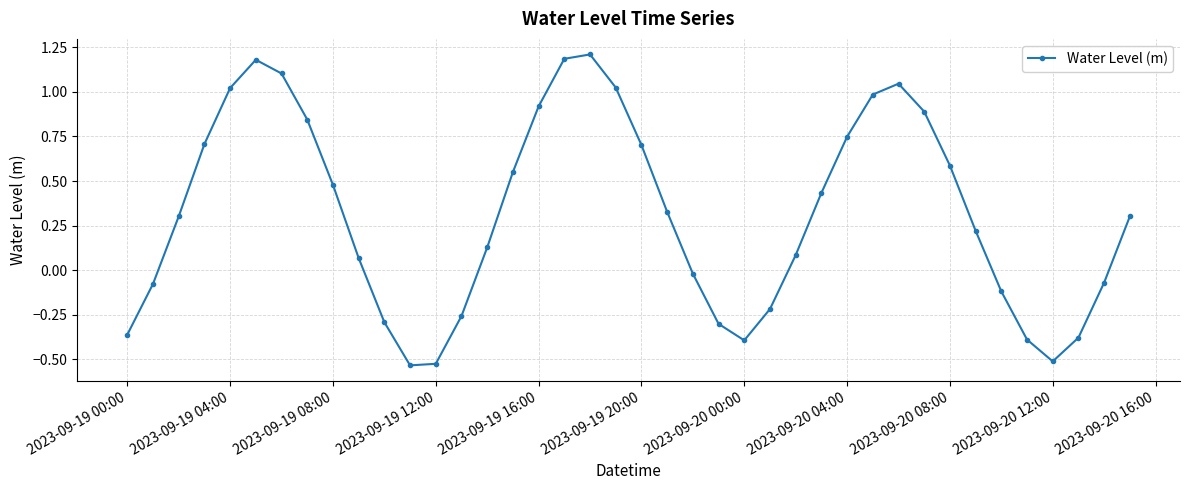

What is the difference between the maximum and second lowest values?

1.7